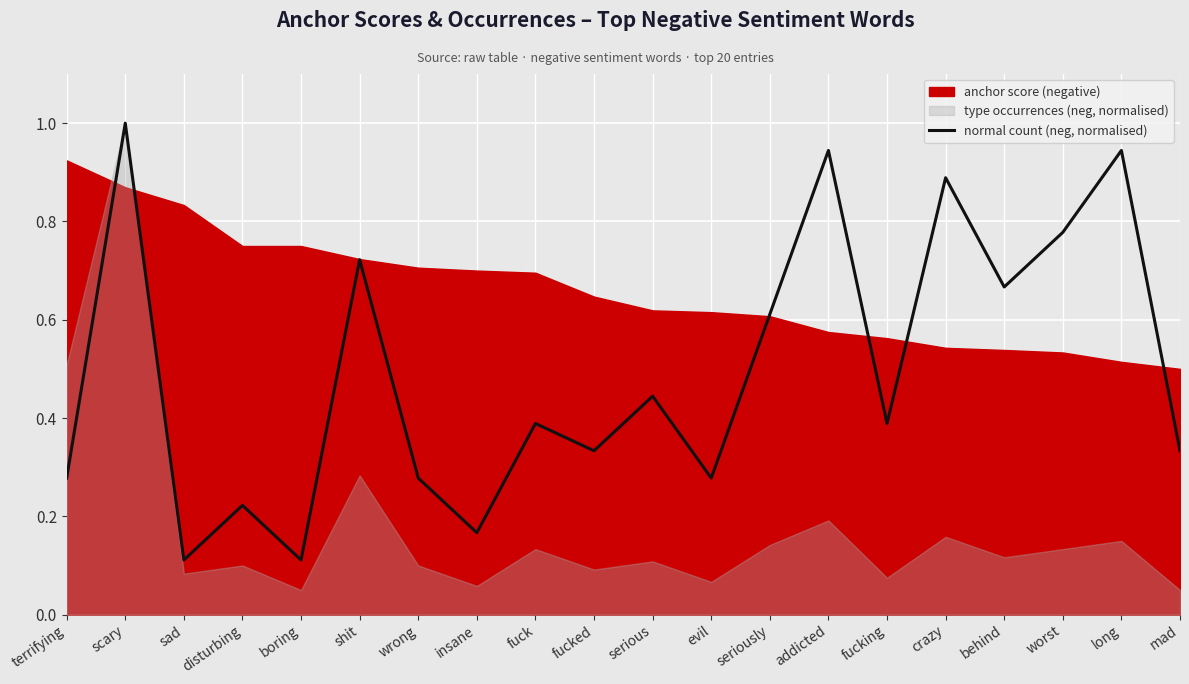

Where is the first local maximum?

scary